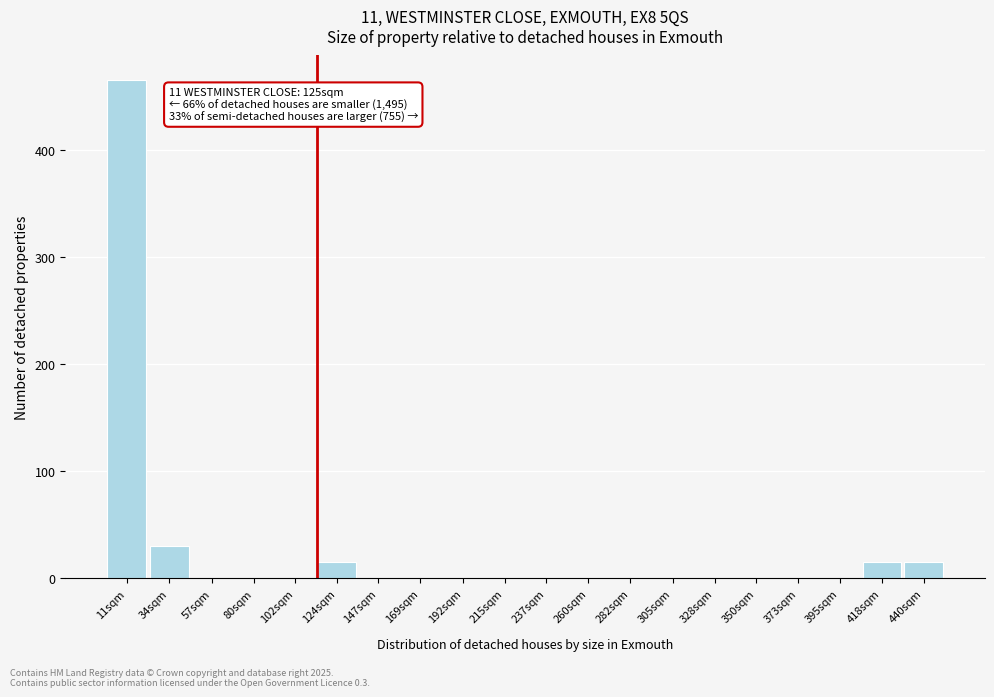

Reading right to left, transcribe all the data shown in this chart.

440sqm=15	418sqm=15	395sqm=0	373sqm=0	350sqm=0	328sqm=0	305sqm=0	282sqm=0	260sqm=0	237sqm=0	215sqm=0	192sqm=0	169sqm=0	147sqm=0	124sqm=15	102sqm=0	80sqm=0	57sqm=0	34sqm=30	11sqm=465